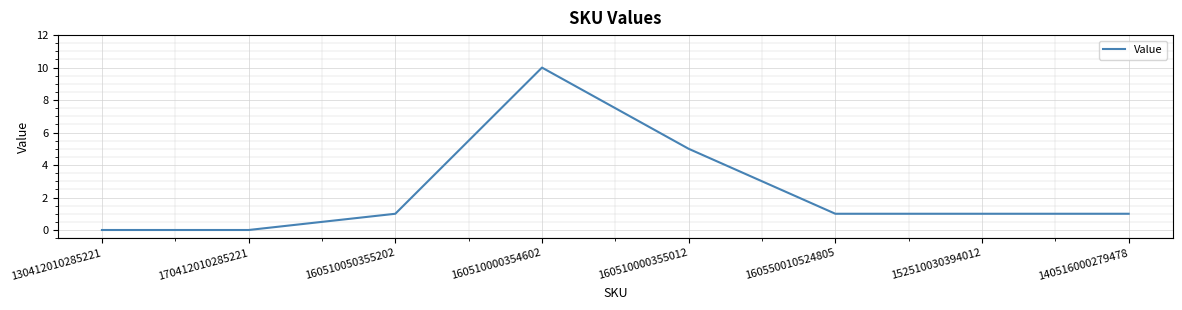

Reading left to right, transcribe all the data shown in this chart.

0	0	1	10	5	1	1	1